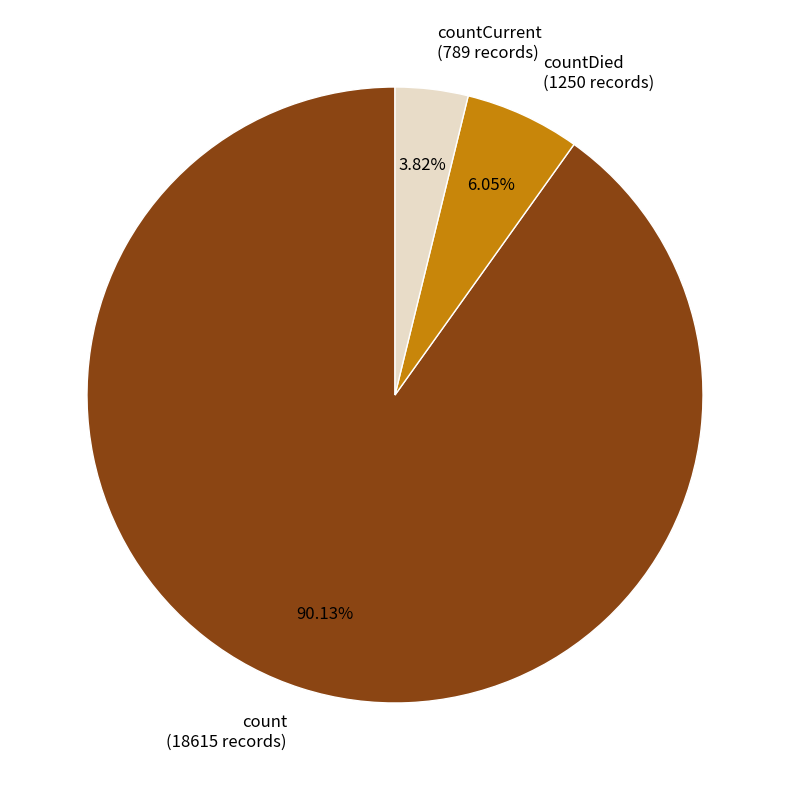

Is there any slice that represents more than half of the pie?

Yes